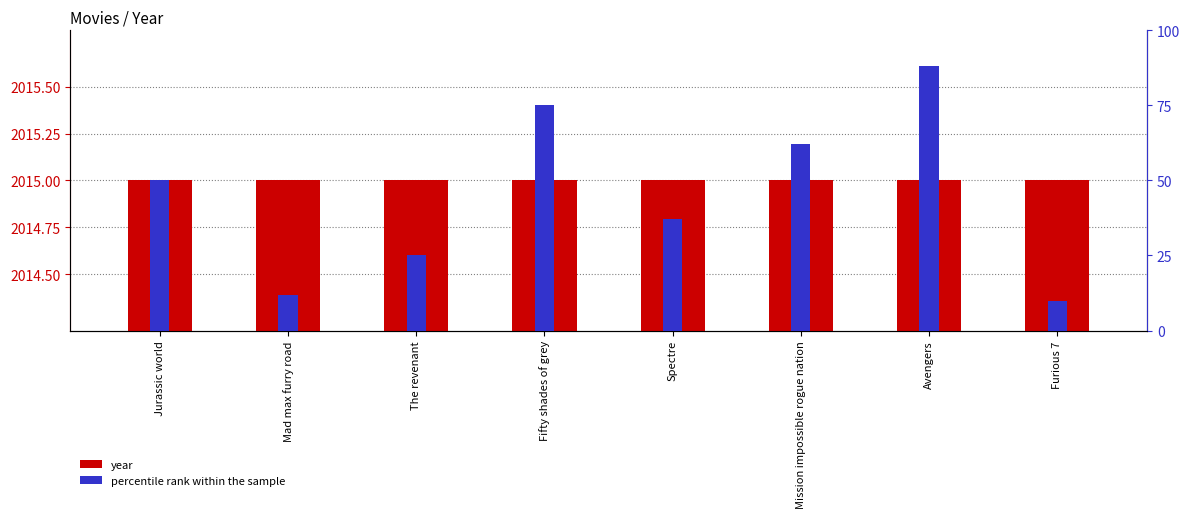

What is the difference between the highest and lowest values at Mad max furry road?

2003